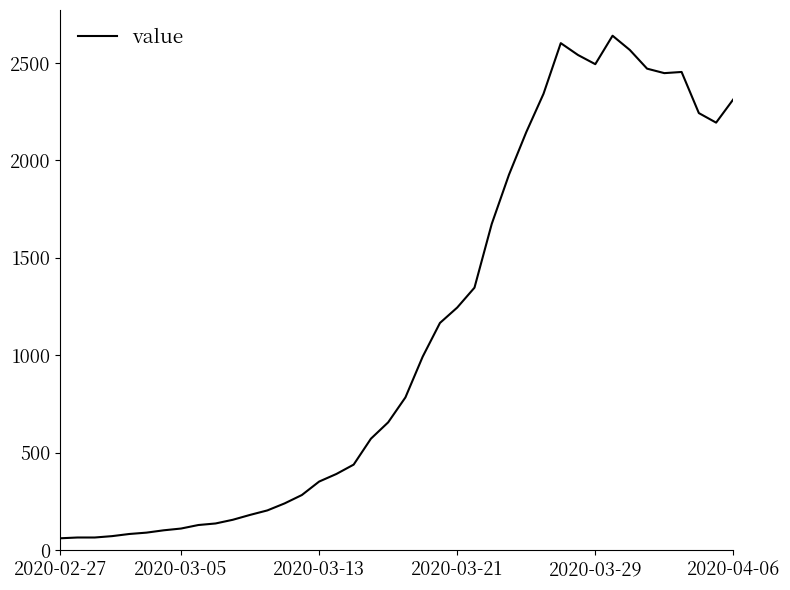

What is the greatest value displayed?

2640